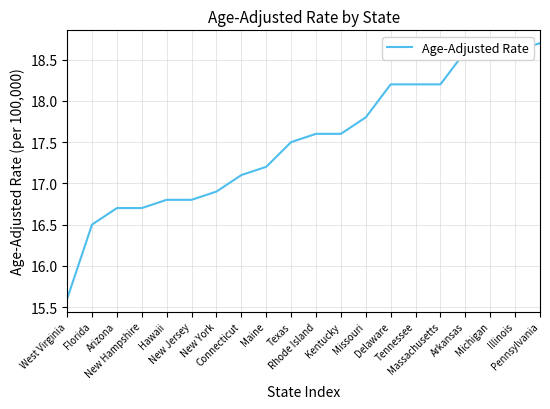

The chart shows a value of 18.6 at Illinois. True or false?

True